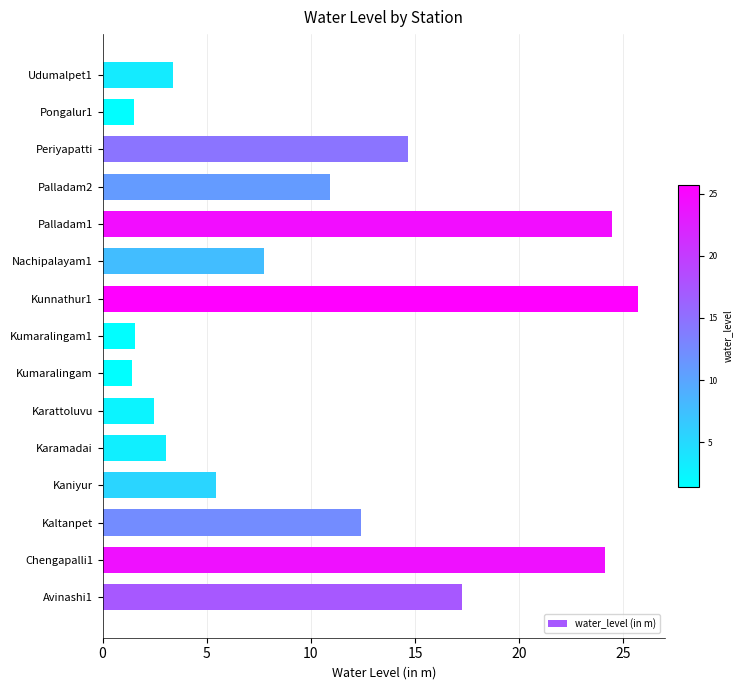

Approximately how many times larger is the value at Palladam2 compared to Palladam1?

0.4